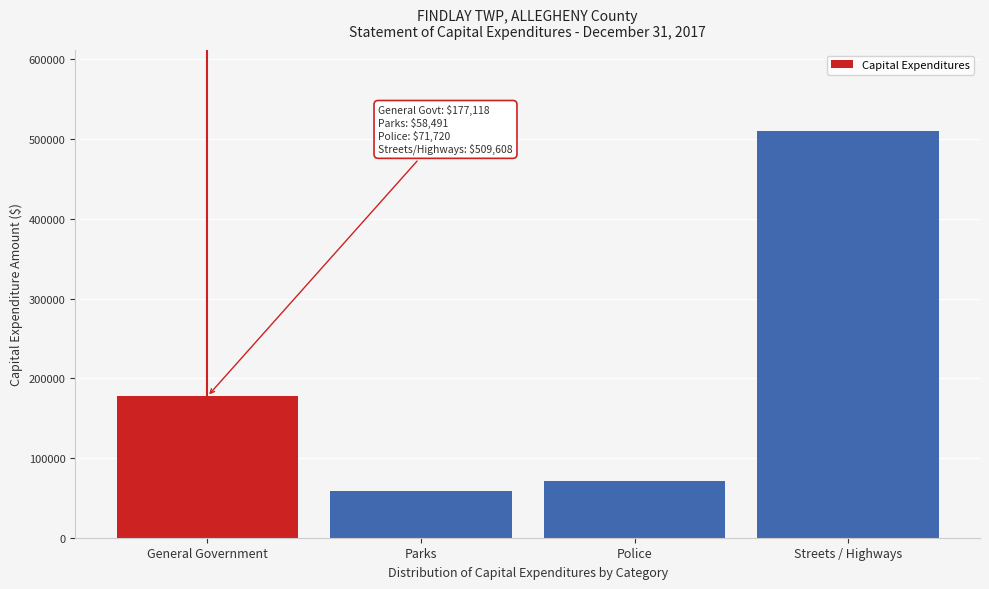

Reading left to right, extract all data points from this chart.

177118	58491	71720	509608